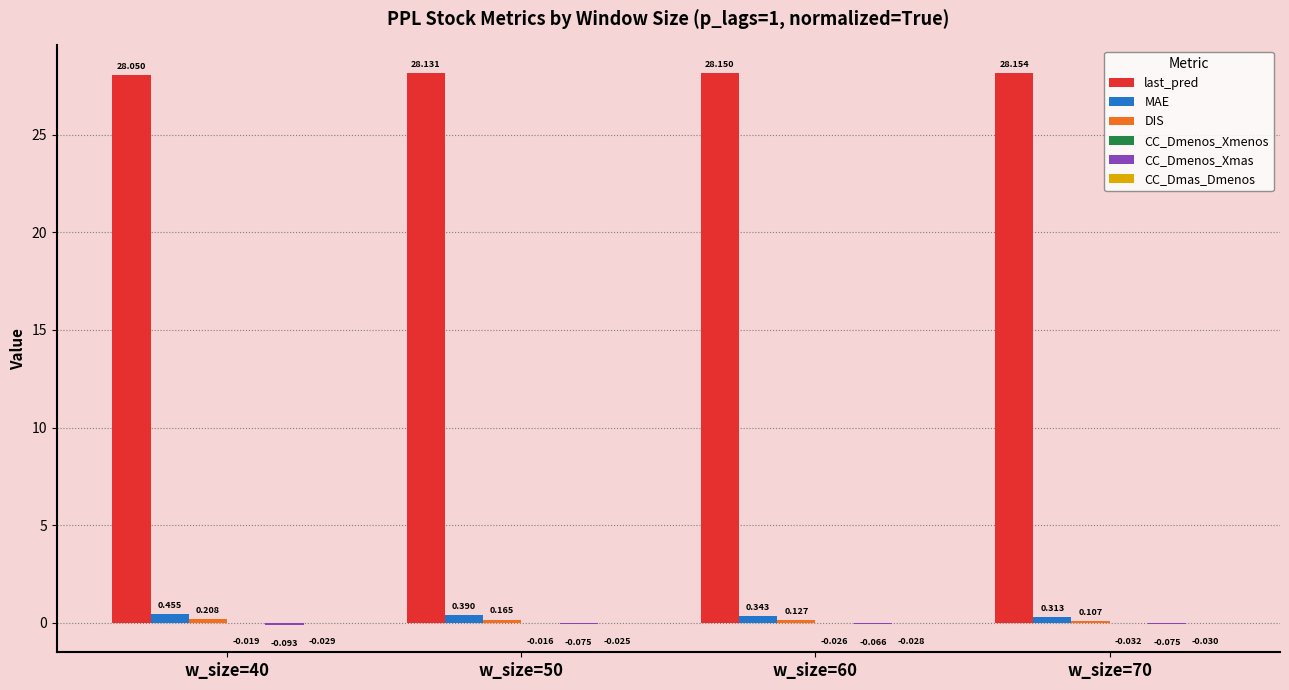

Which series has the largest total across all categories?

last_pred